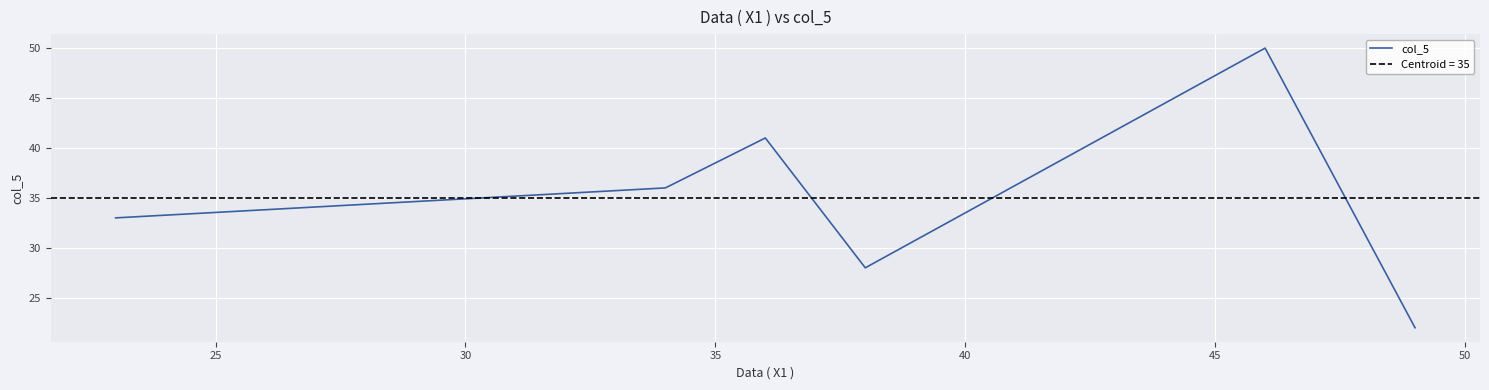

What is the greatest value displayed?

50